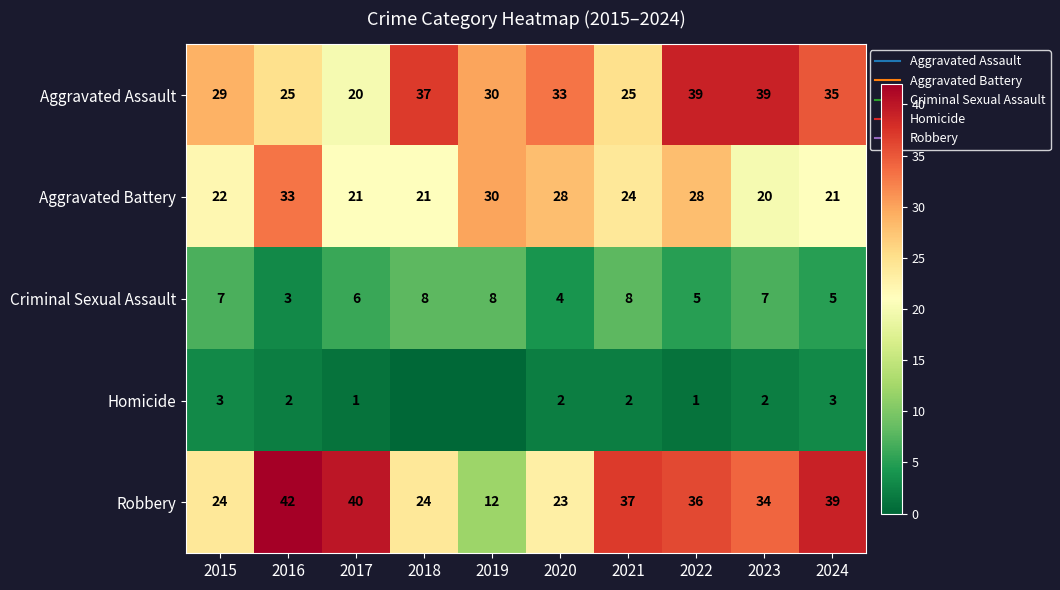

Is it true that Homicide equals 2 at 2023?

True